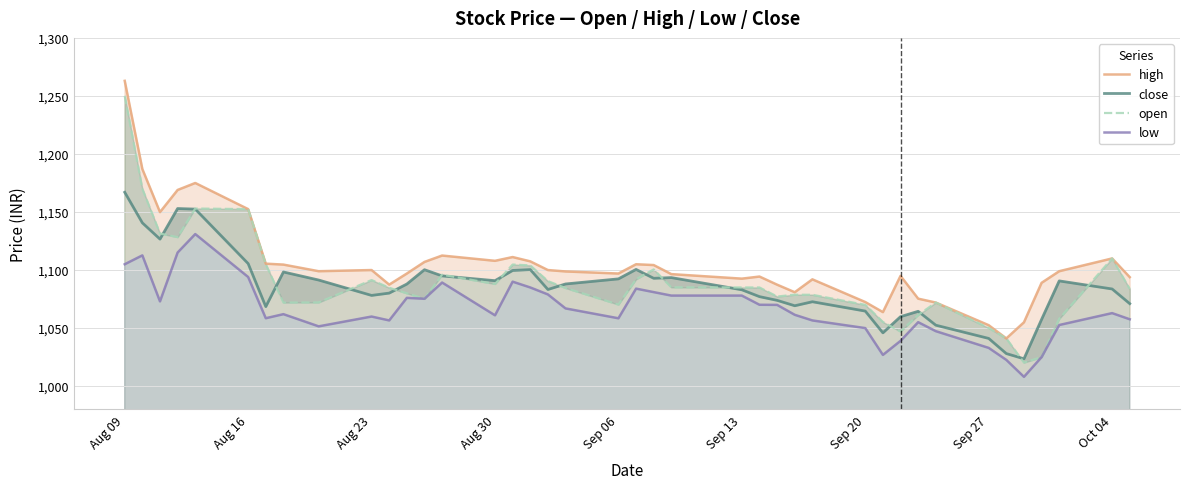

How many lines are shown in the chart?

4